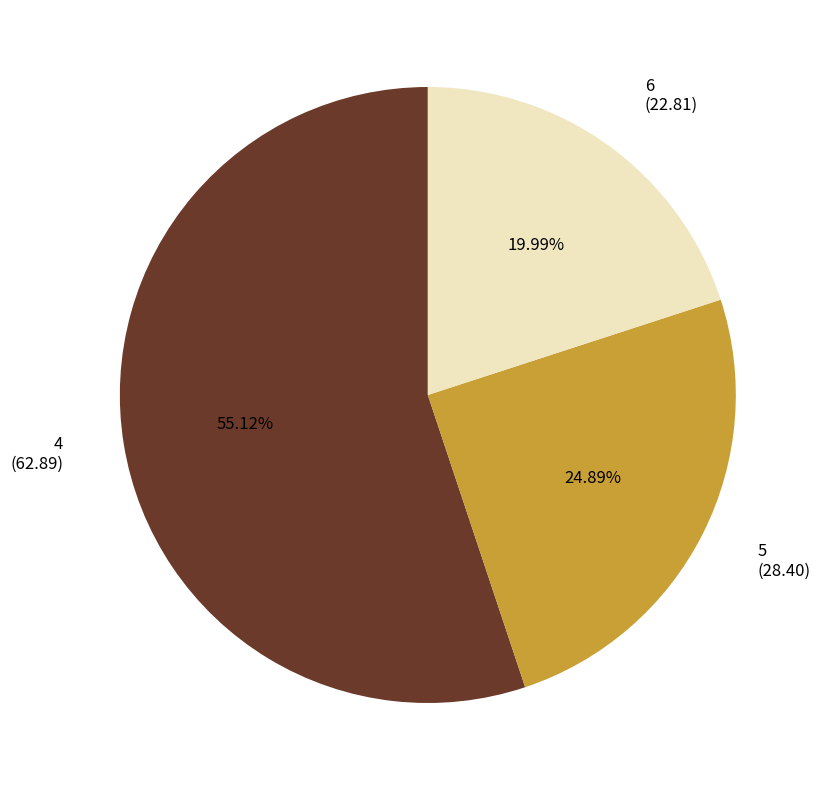

What is the smallest slice in the pie chart?

6 (22.81)